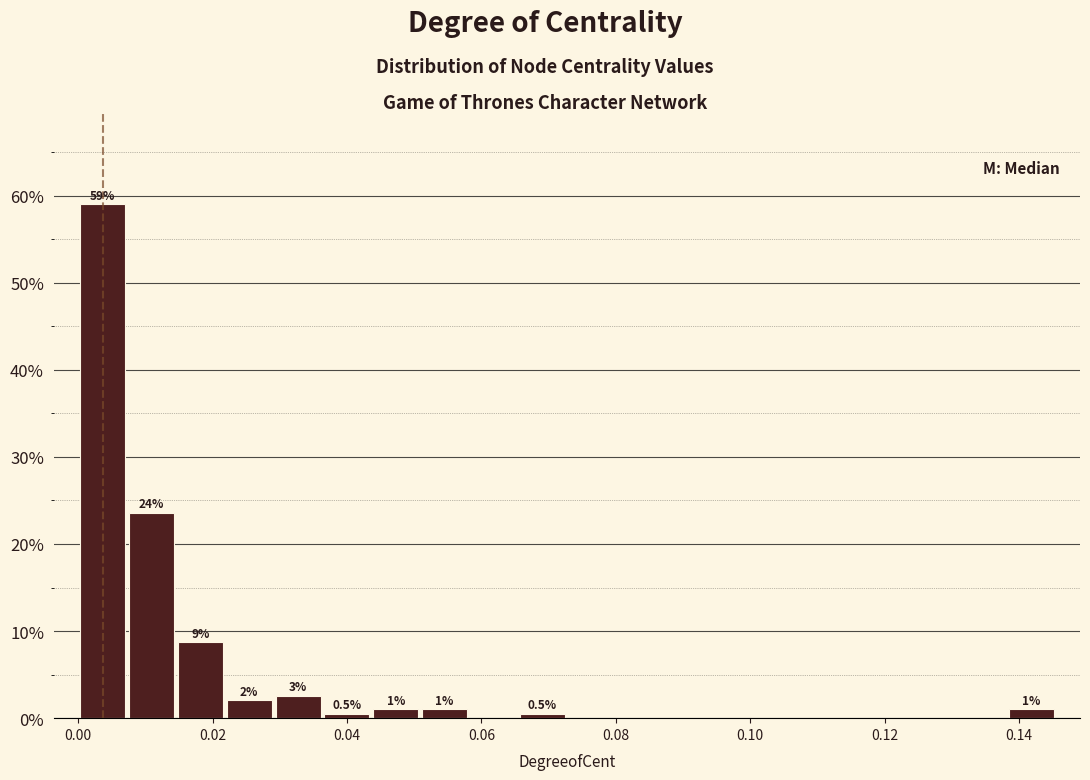

Around what value on the x-axis is the tallest bar? Give the approximate position of its centre, as read against the axis.

0.004